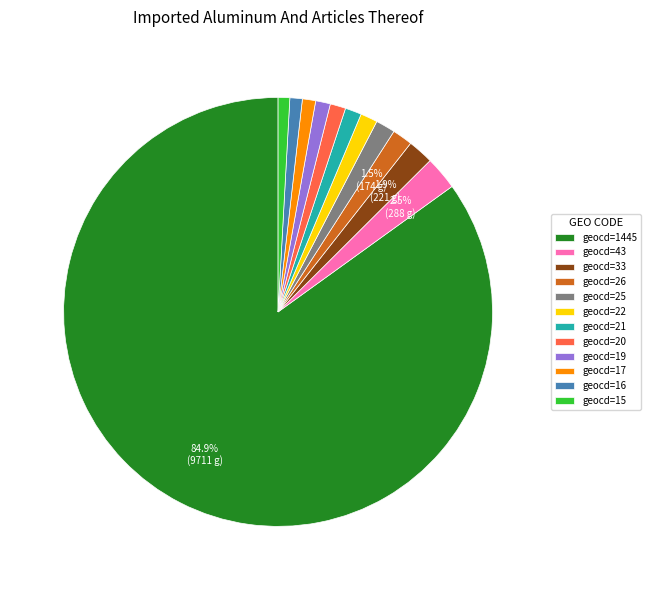

Do geocd=1445 and geocd=20 together represent more than half of the pie?

Yes